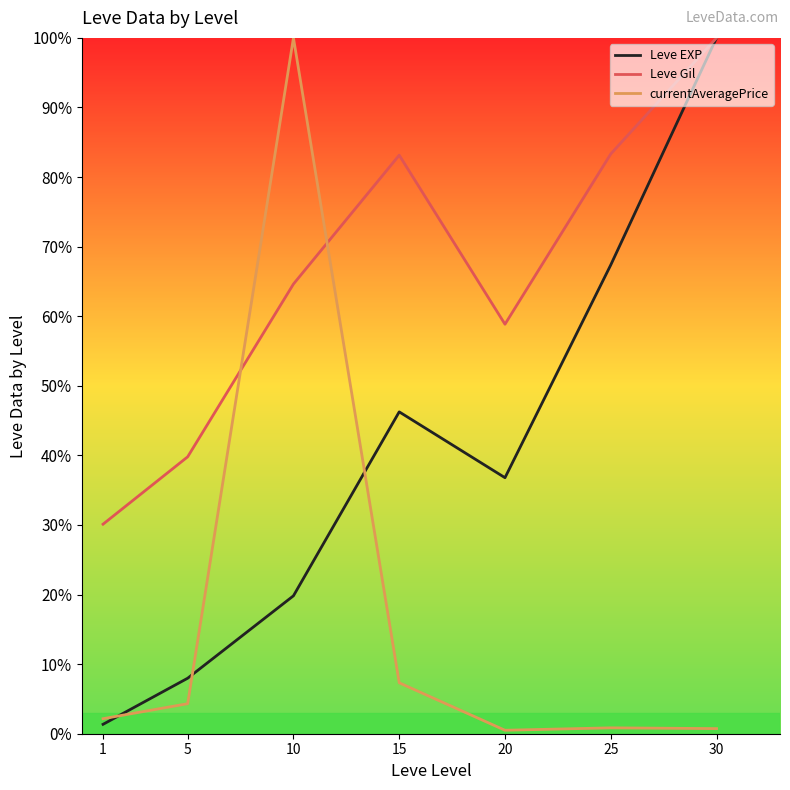

How many times do Leve EXP and currentAveragePrice cross each other?

3